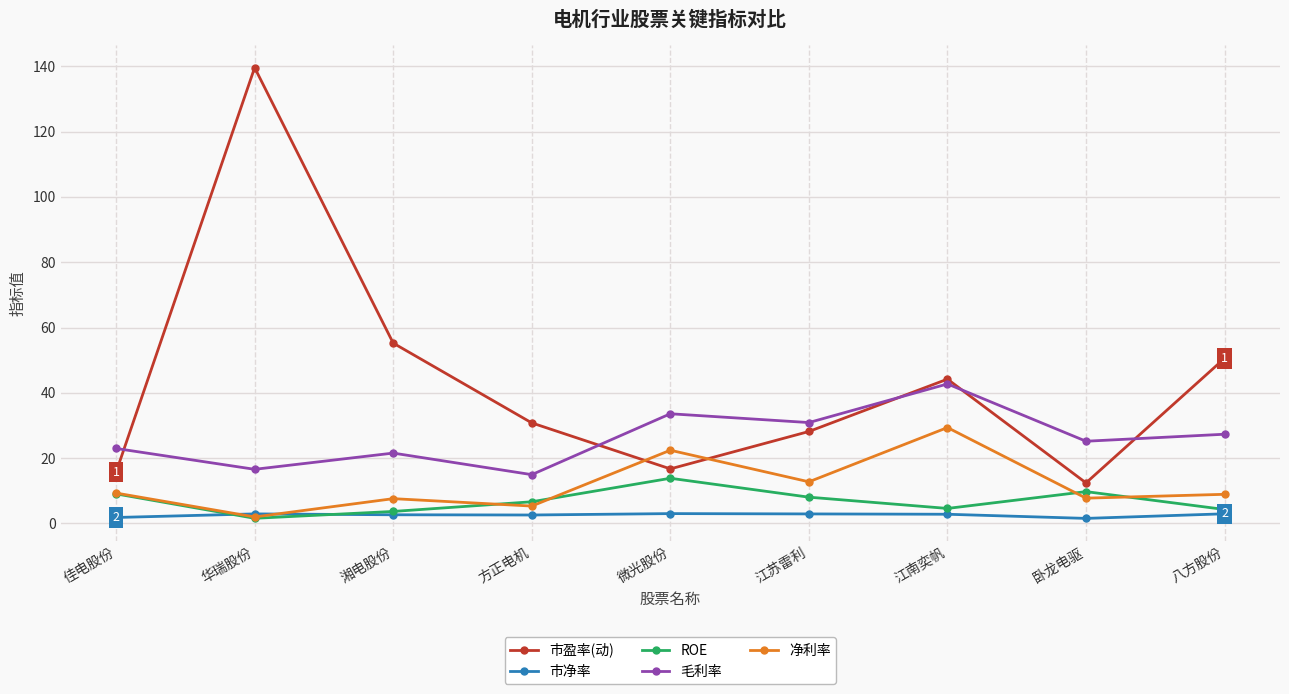

How many lines are shown in the chart?

5